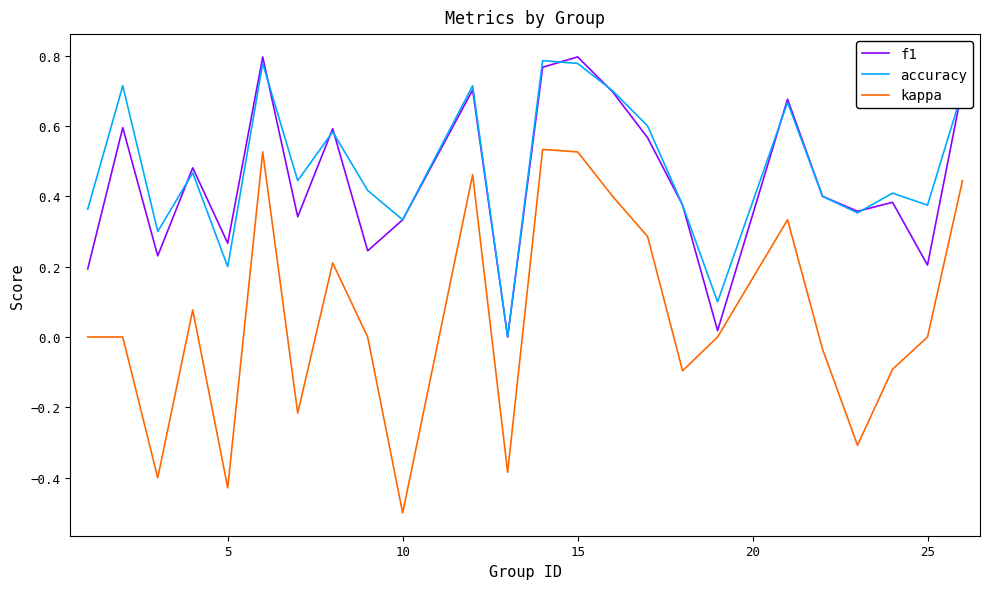

Which series has the widest spread of values?

kappa